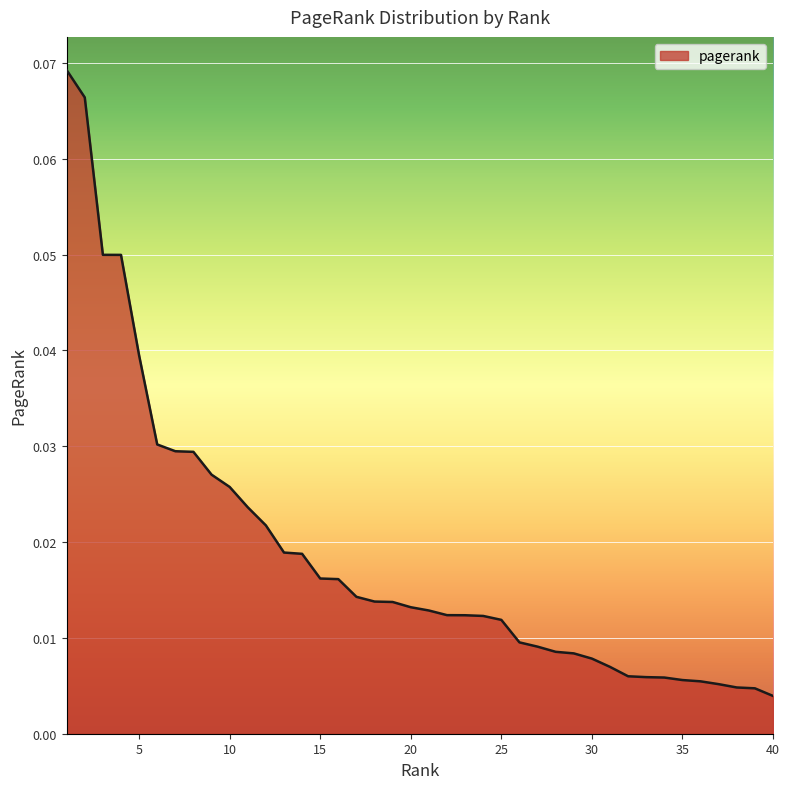

Is this an area chart (filled region under the line)?

Yes